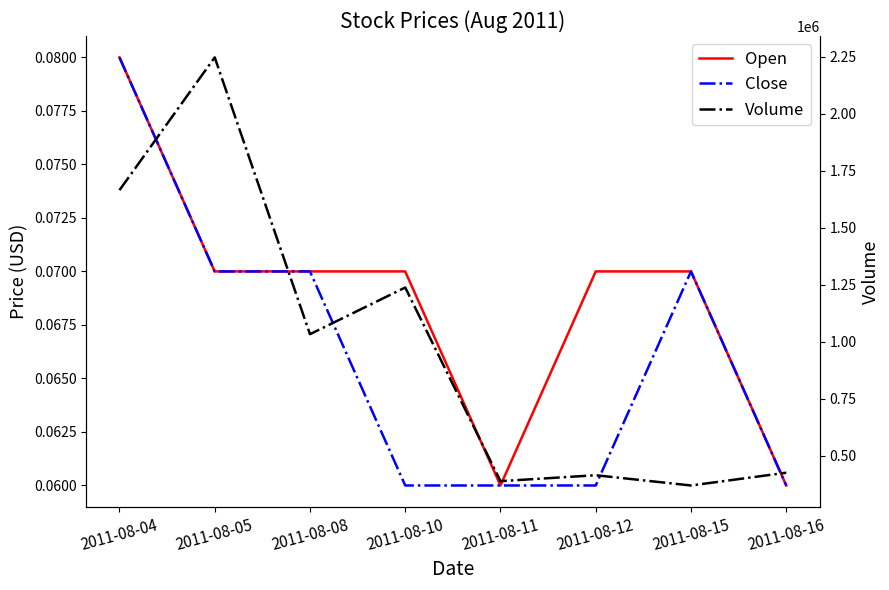

Between 2011-08-15 and 2011-08-16, which is larger?

2011-08-15